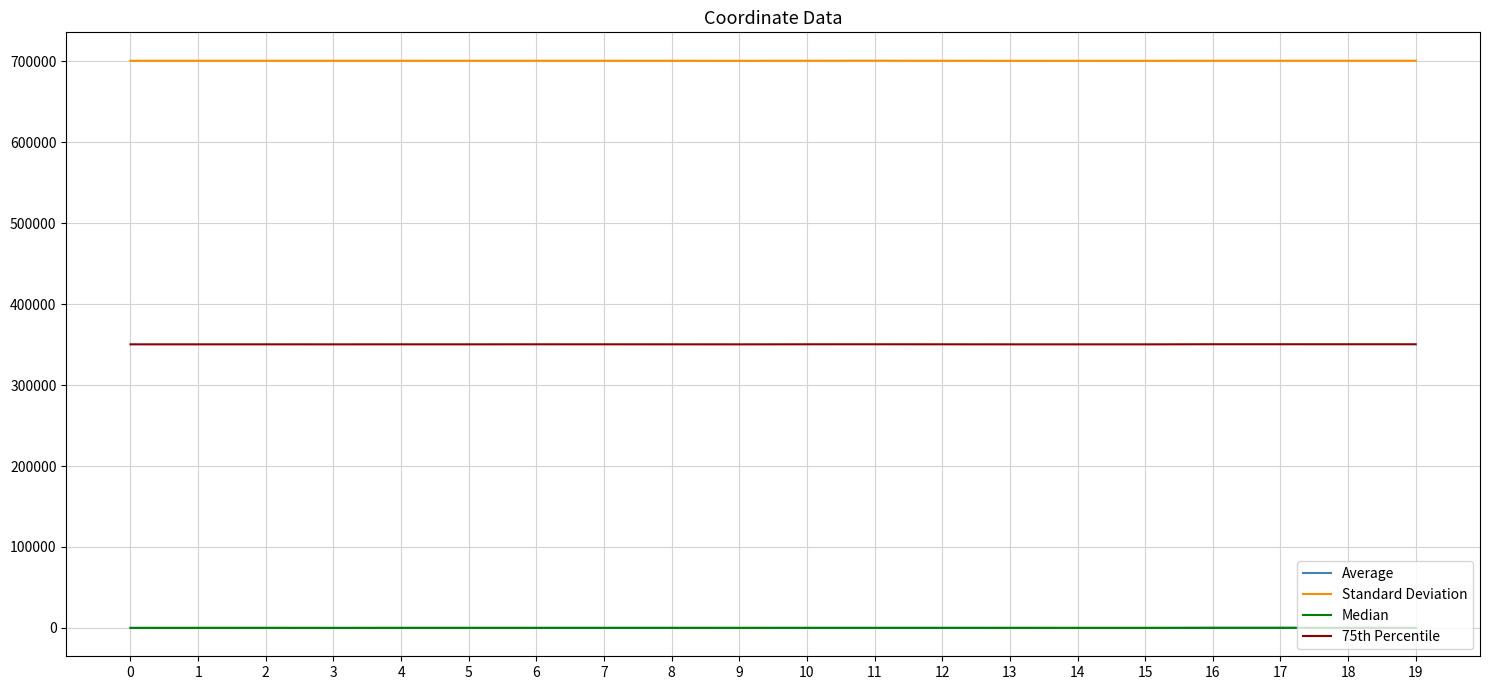

At which label does Median reach its peak?

16